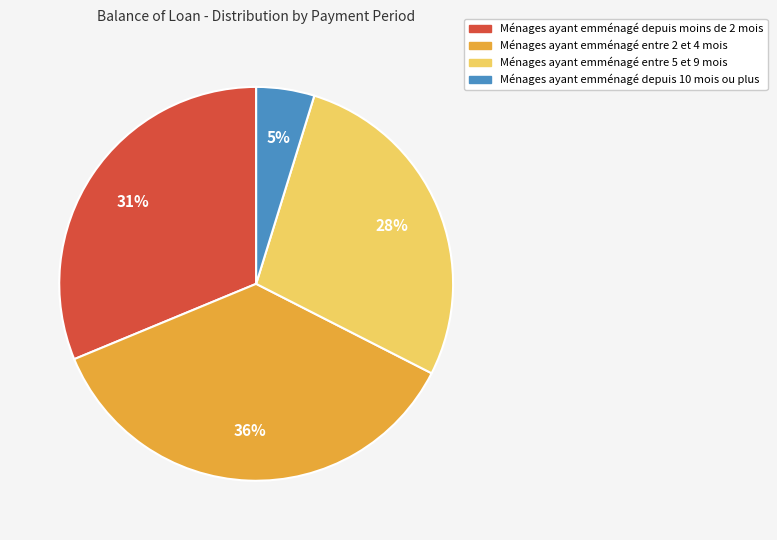

Is there any slice that represents more than half of the pie?

No